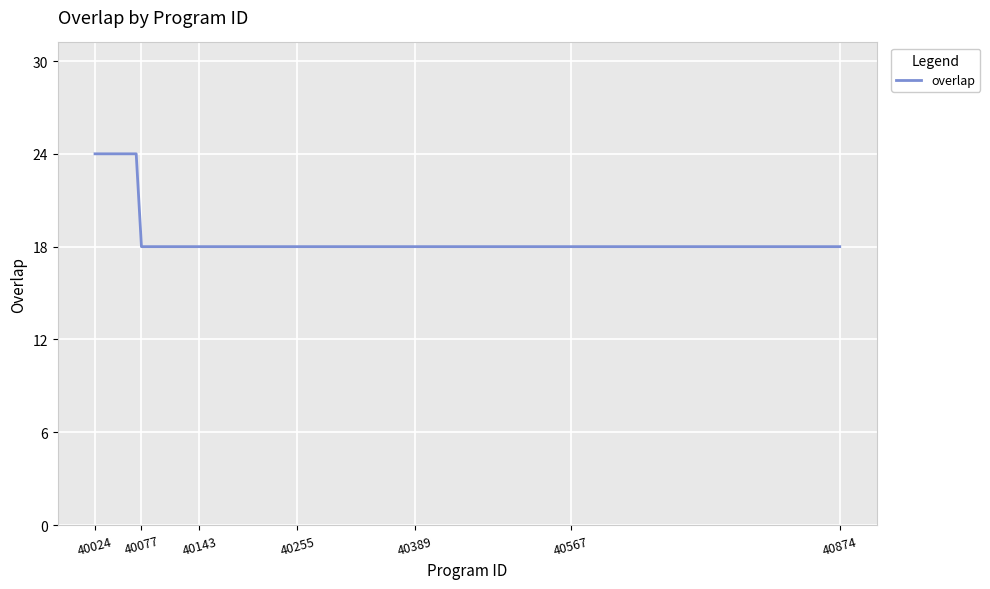

What is the greatest value displayed?

24